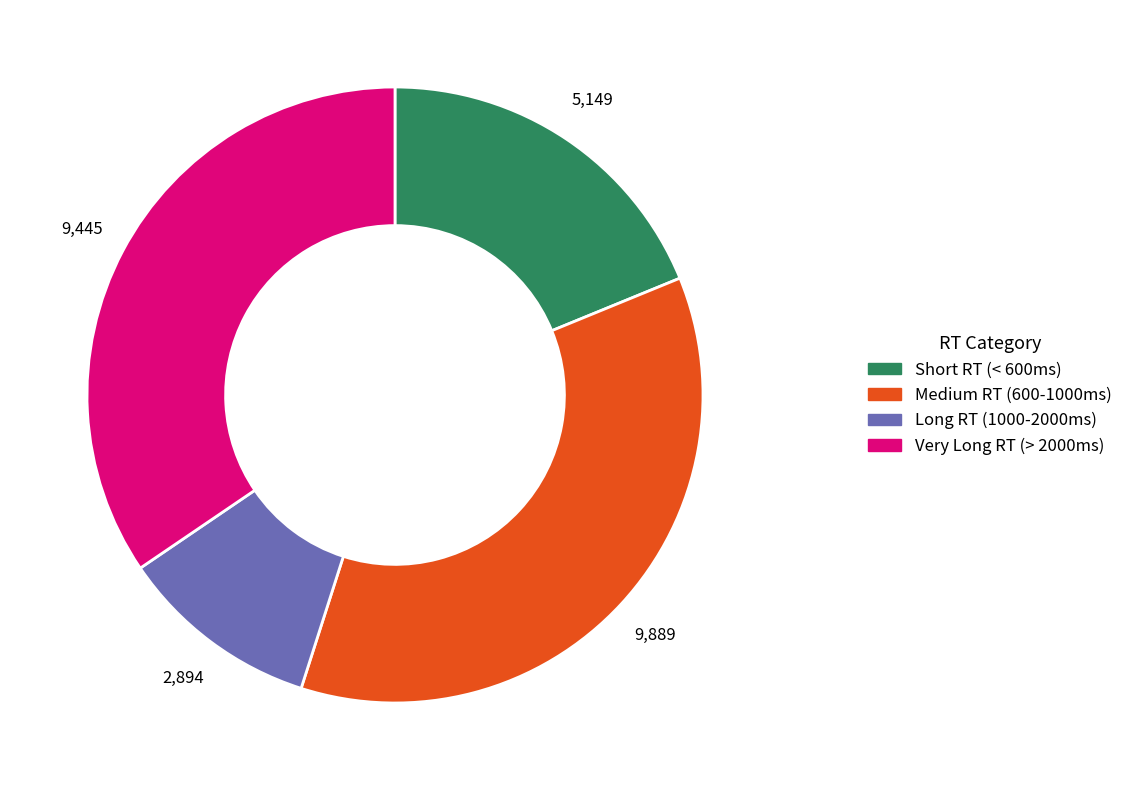

How many segments does this pie chart have?

4